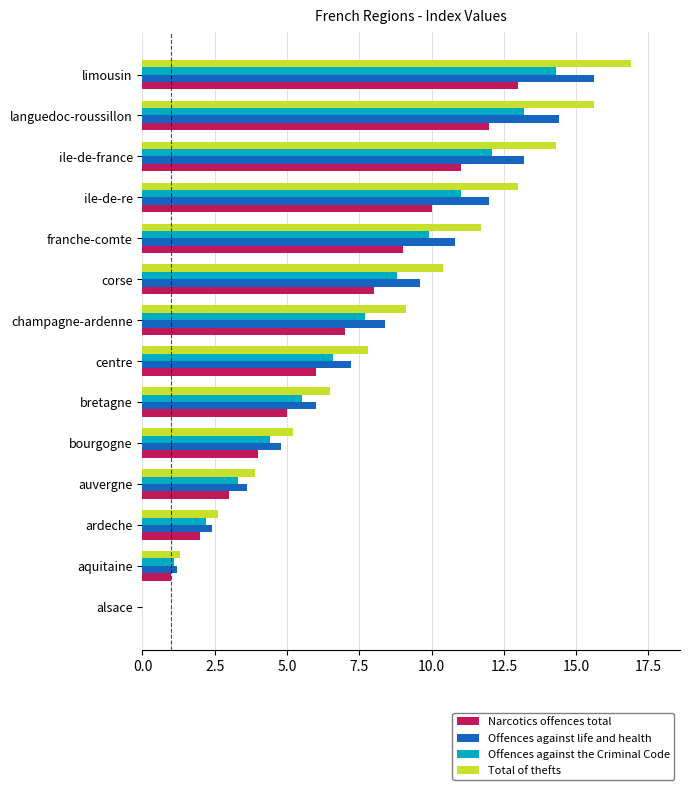

Read the Narcotics offences total value at ile-de-france.

11.0